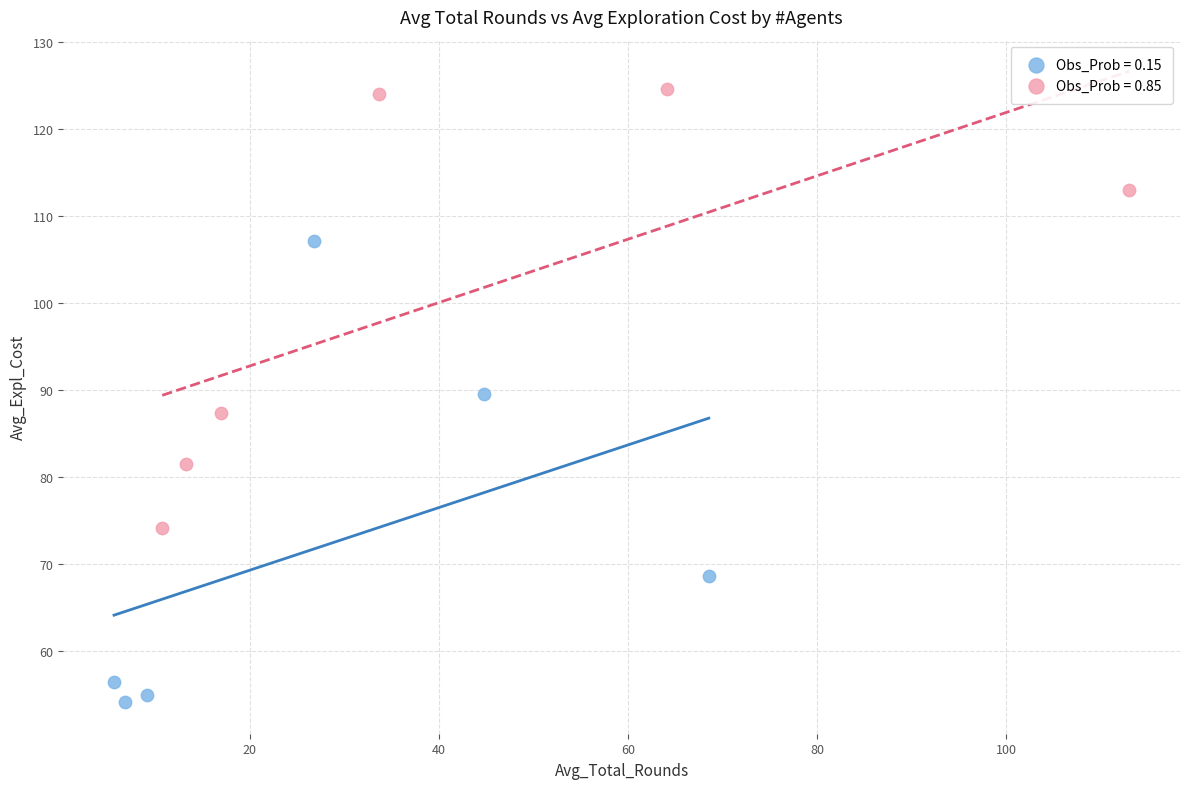

Which series has the widest spread of Y values?

Obs_Prob = 0.15